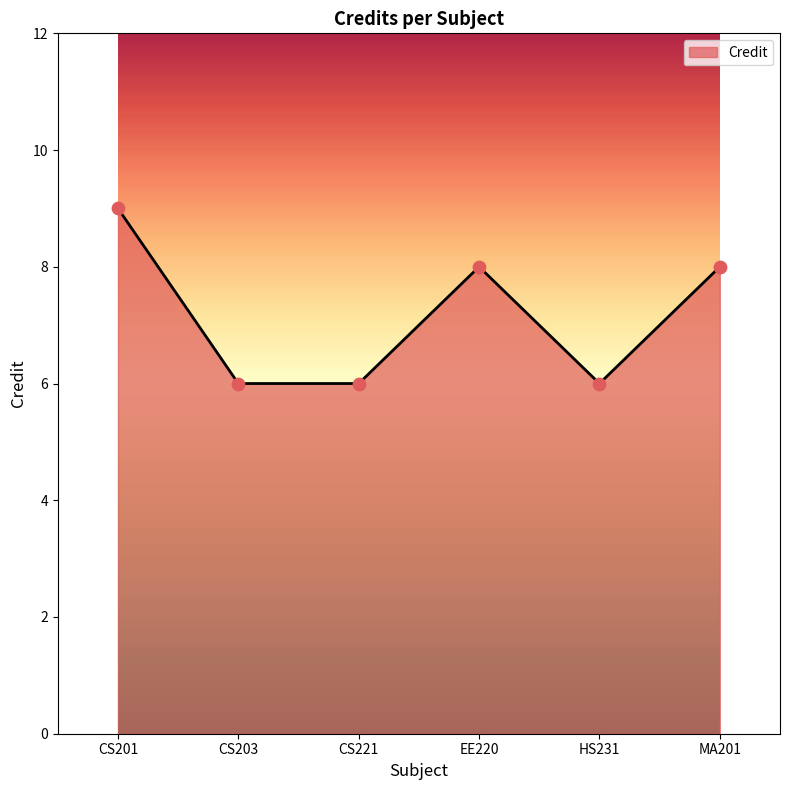

What is the change in value from CS201 to MA201?

-1